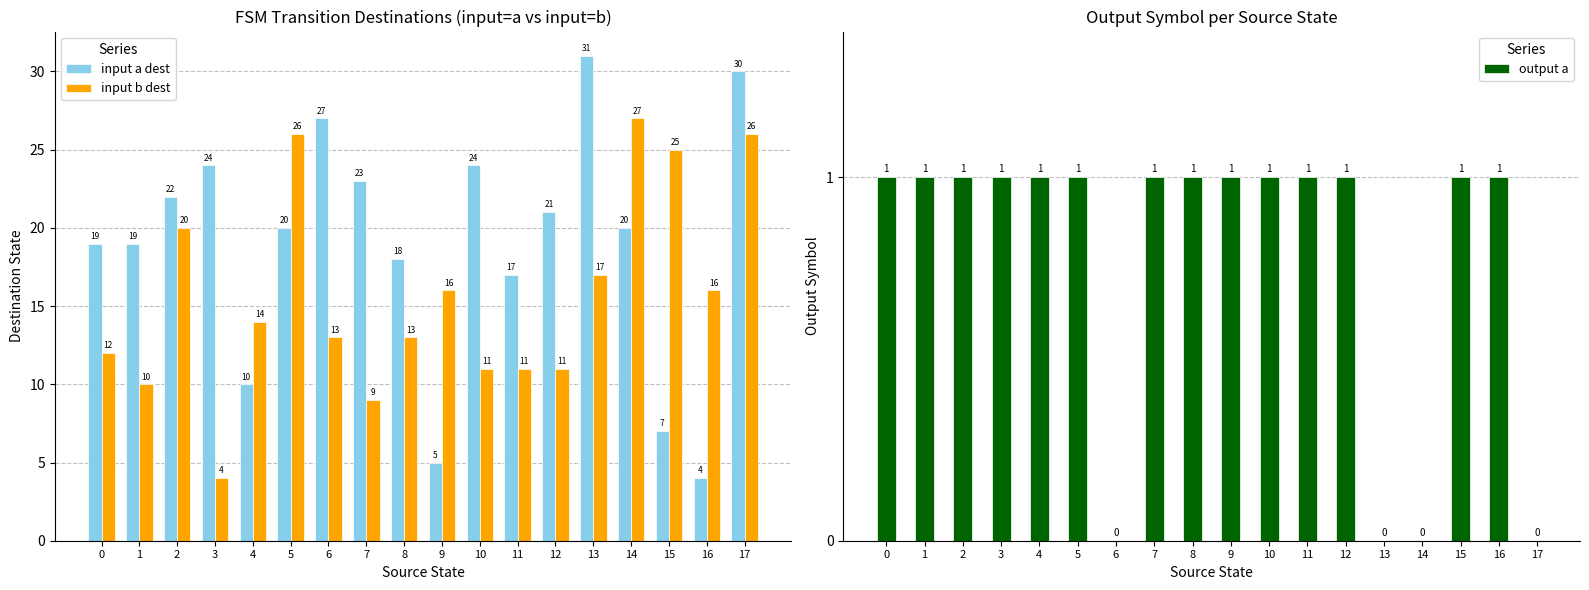

Which category has the lowest value in the input b dest series?

3